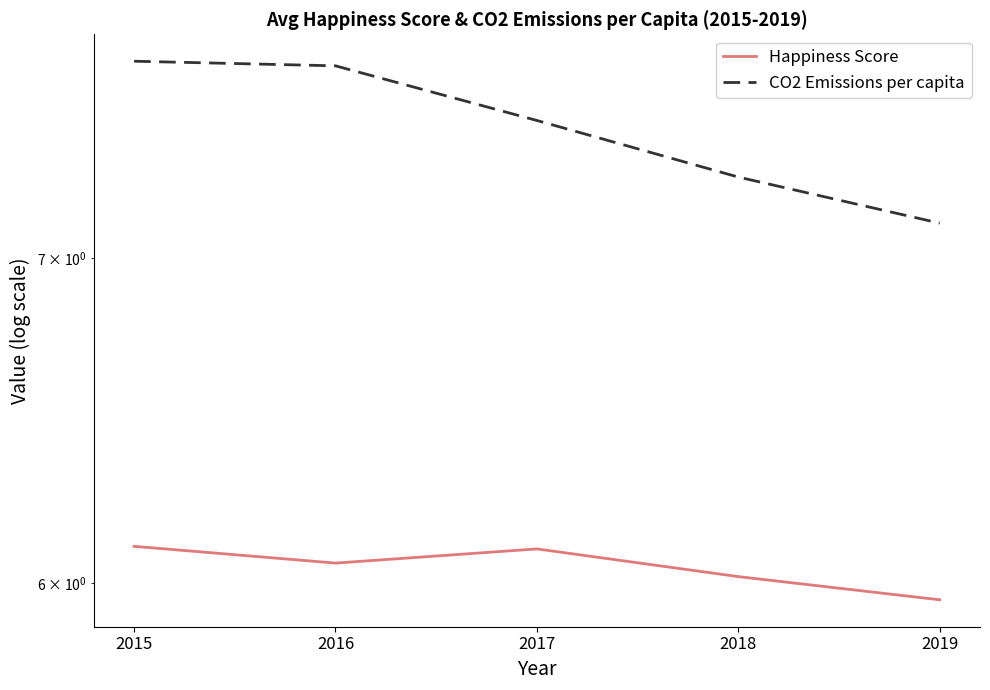

What is the greatest value displayed?

7.7